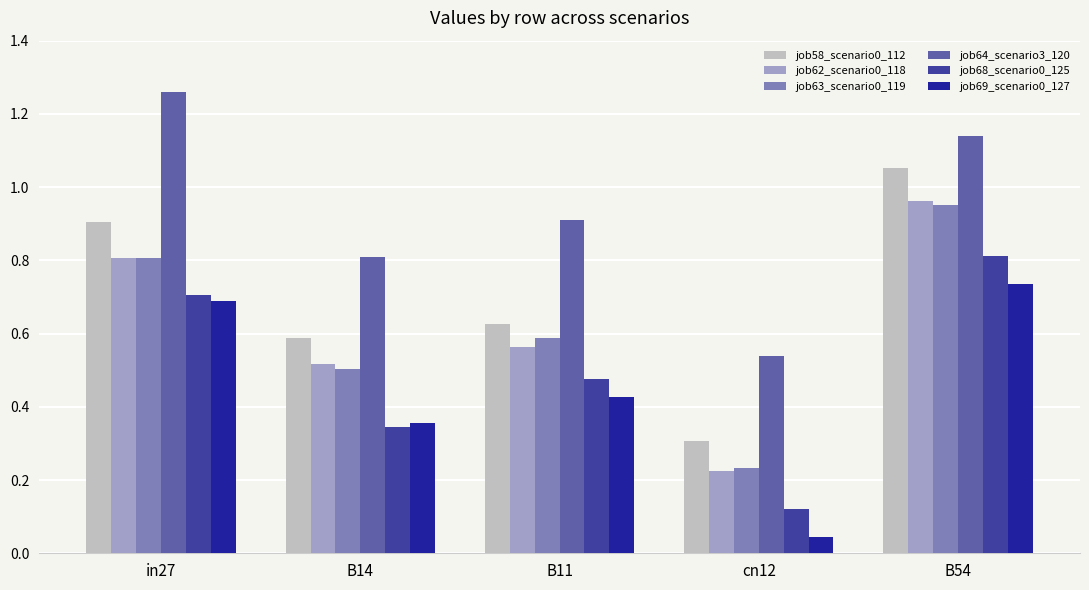

Which category has the highest value in the job68_scenario0_125 series?

B54